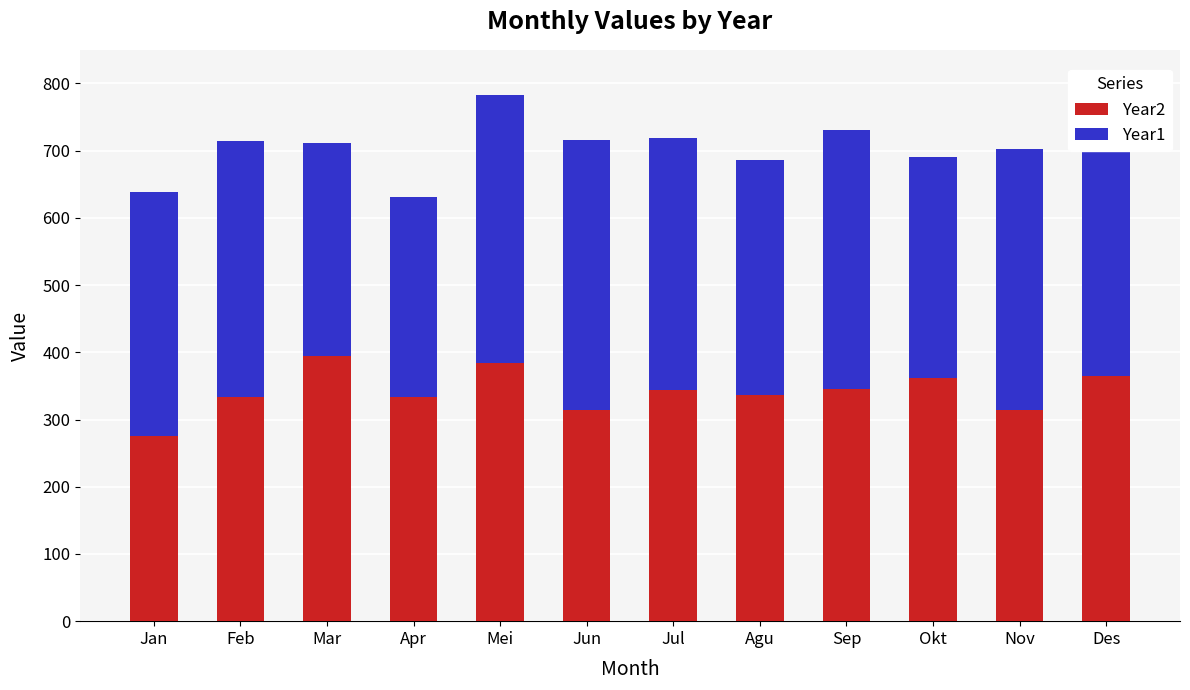

What is the lowest value of the Year2 series?

276